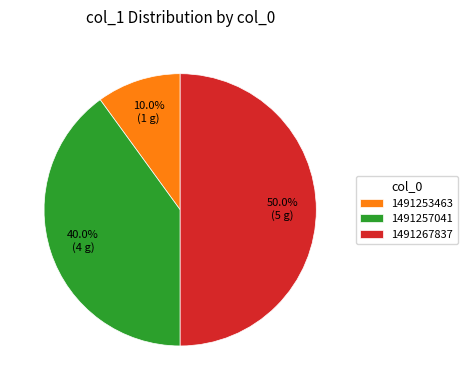

Rank the categories by value from highest to lowest.

1491267837, 1491257041, 1491253463